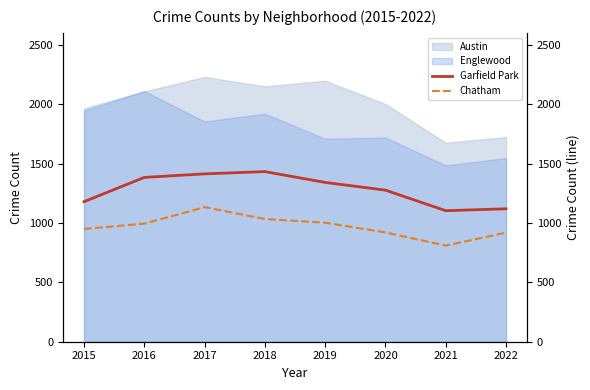

Is it true that Austin equals 2796 at 2018?

False